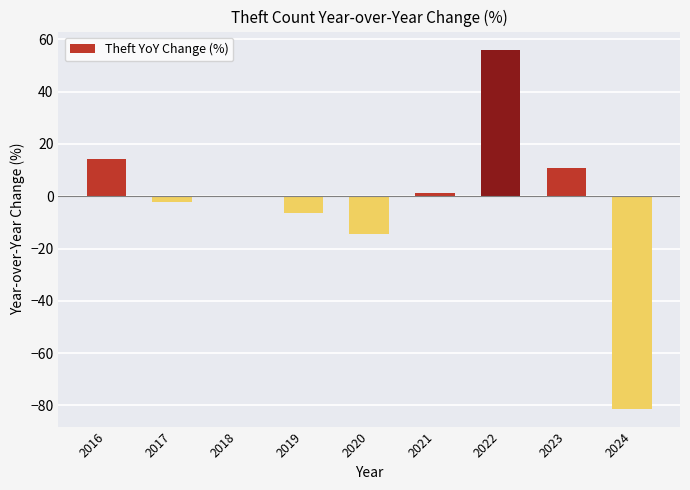

Which category has the highest value across all series?

2022